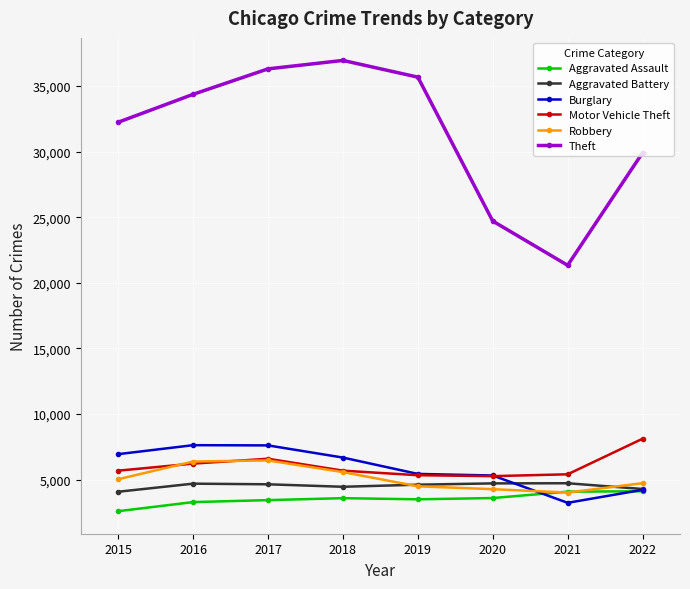

What is the sum of all Aggravated Battery values?

36175